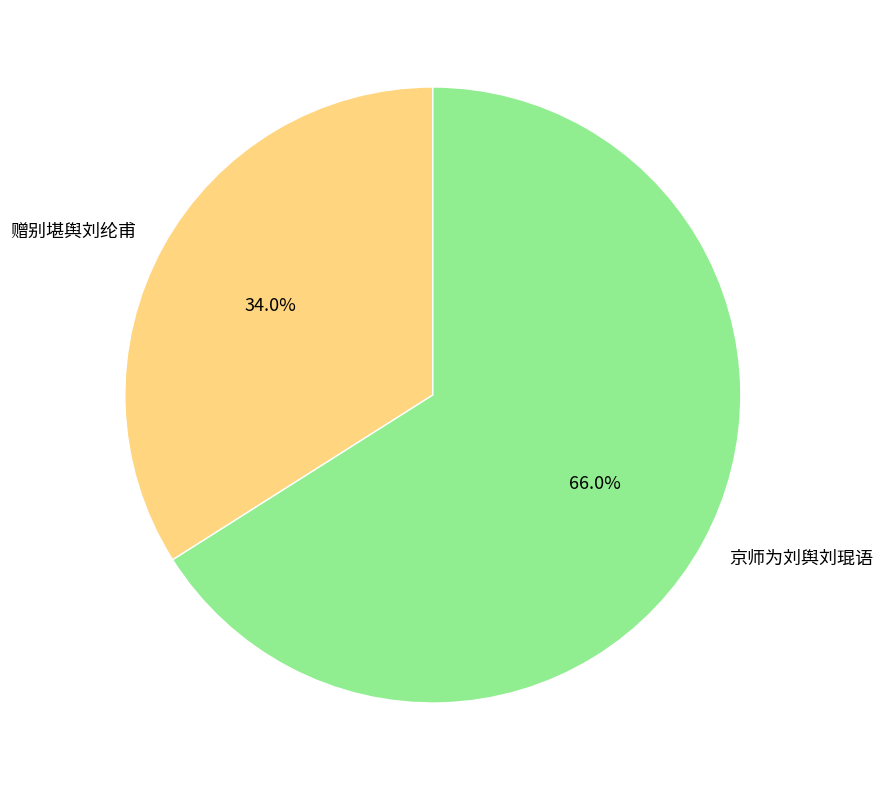

To the nearest percent, what is the combined percentage of 赠别堪舆刘纶甫 and 京师为刘舆刘琨语?

100%